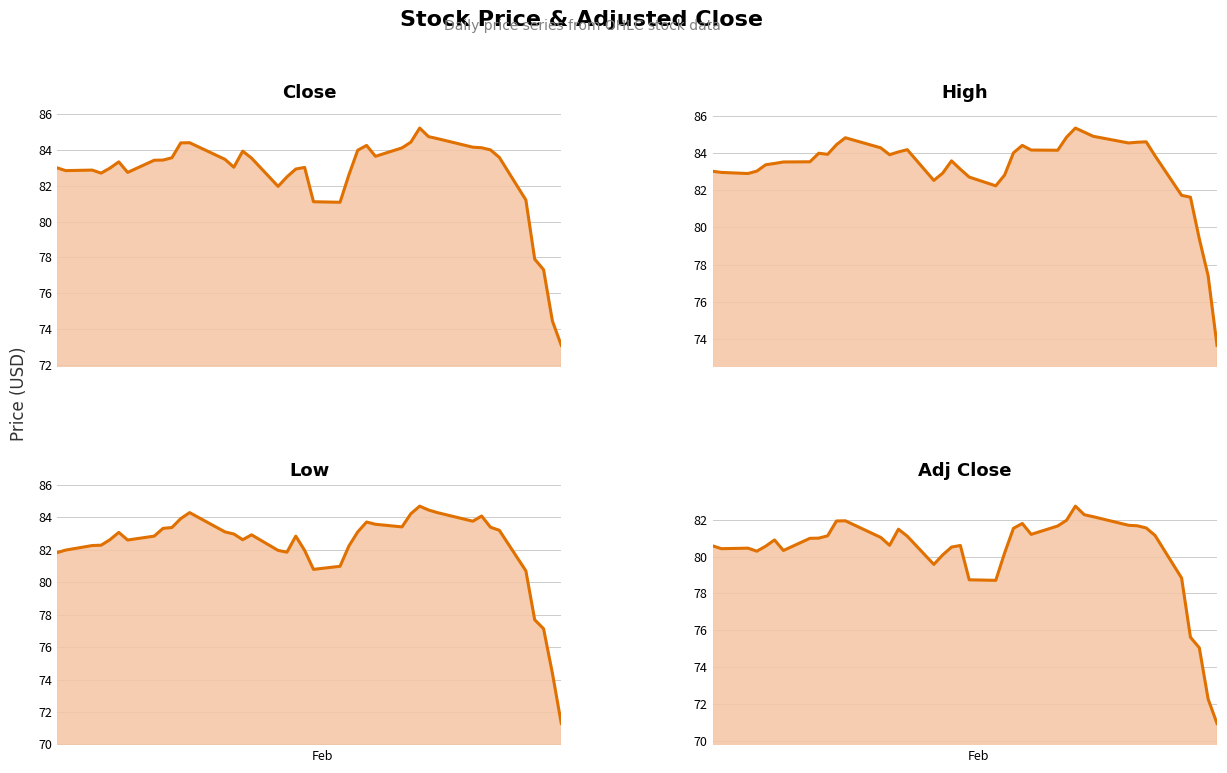

How many lines are shown in the chart?

4